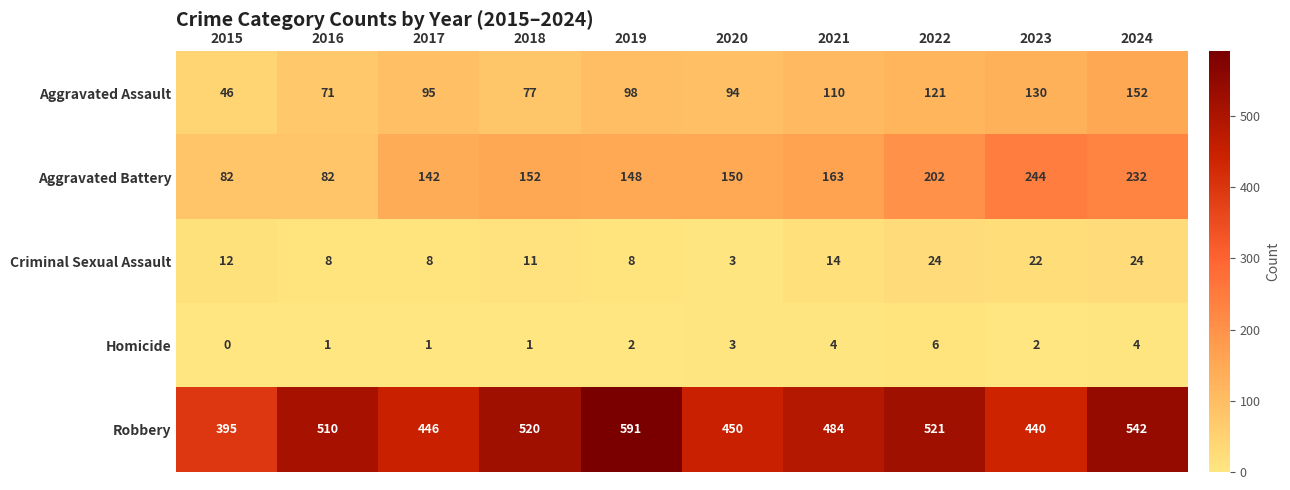

List the series in order of their peak value, lowest first.

Homicide, Criminal Sexual Assault, Aggravated Assault, Aggravated Battery, Robbery